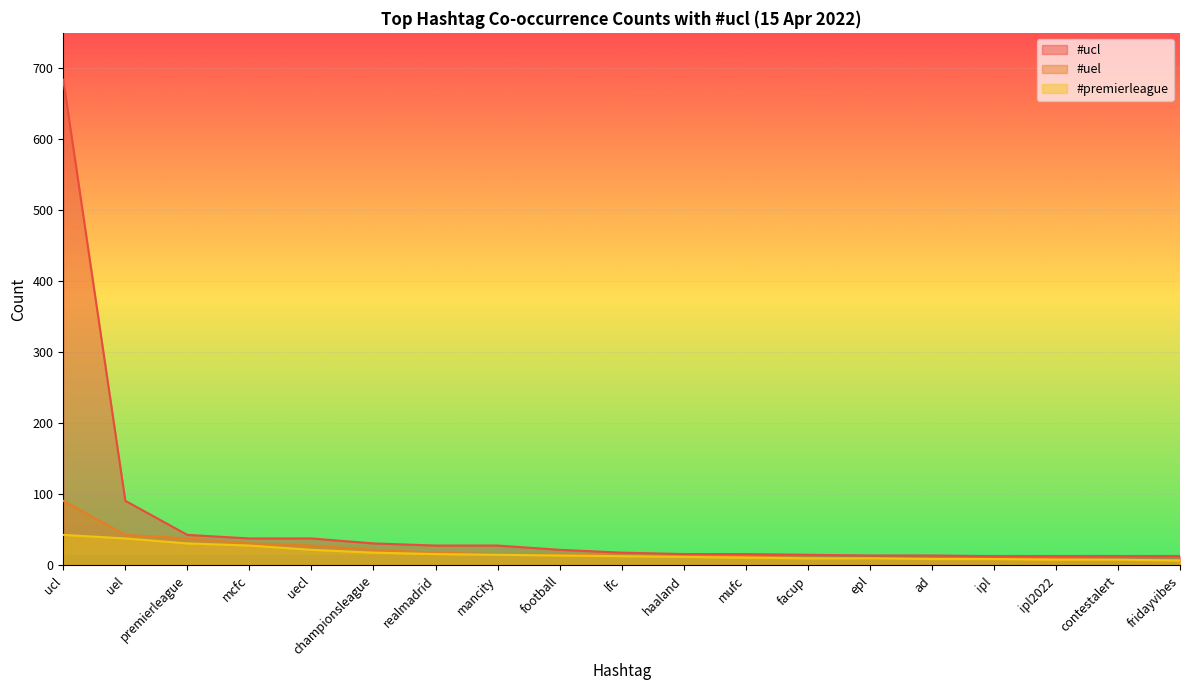

The value of #premierleague at premierleague is 31. True or false?

True